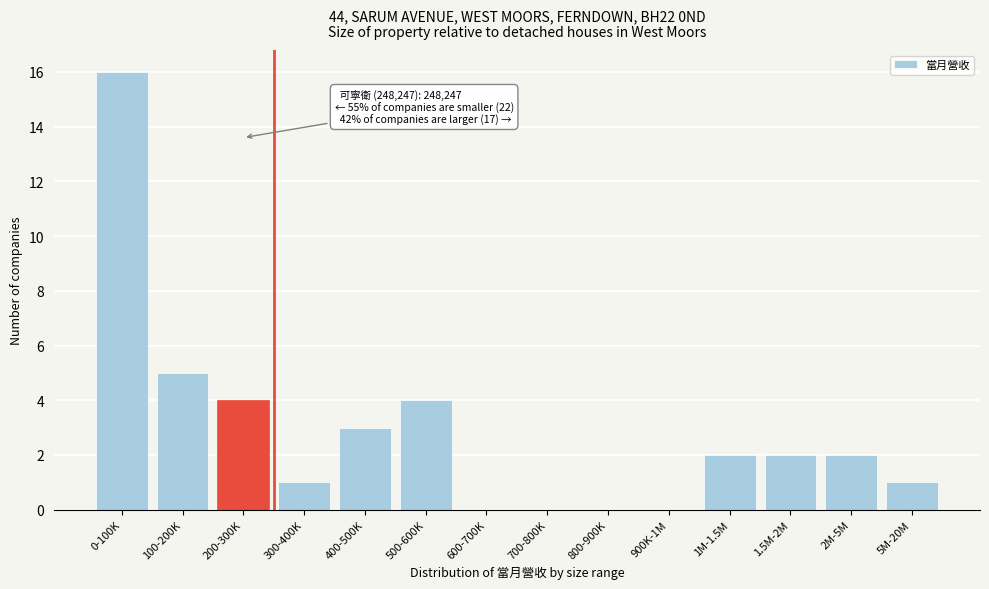

Reading right to left, extract all data points from this chart.

5M-20M=1	2M-5M=2	1.5M-2M=2	1M-1.5M=2	900K-1M=0	800-900K=0	700-800K=0	600-700K=0	500-600K=4	400-500K=3	300-400K=1	200-300K=4	100-200K=5	0-100K=16